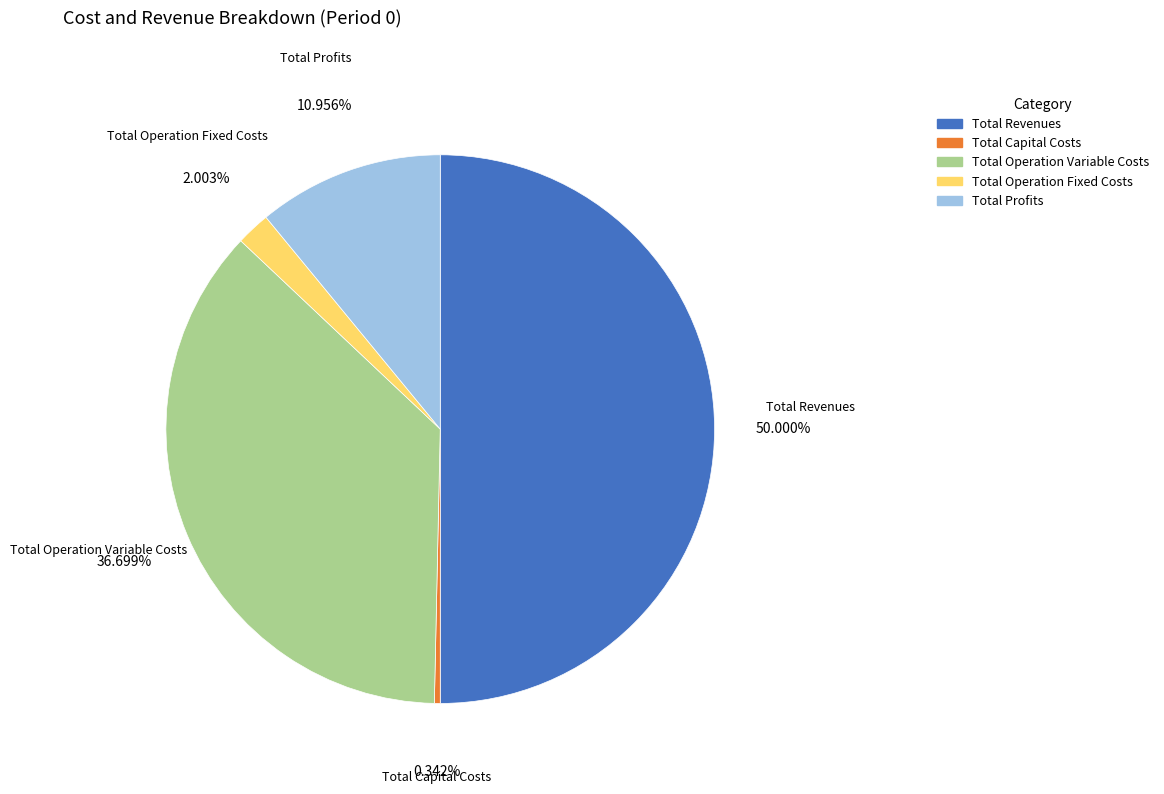

What percentage do Total Profits and Total Operation Fixed Costs together represent?

13.0%